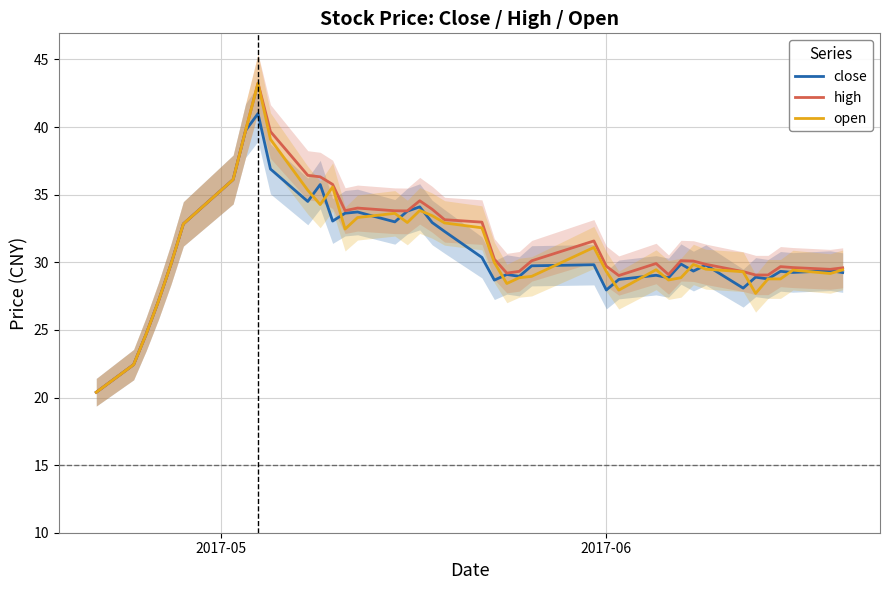

How many series are shown in this chart?

3